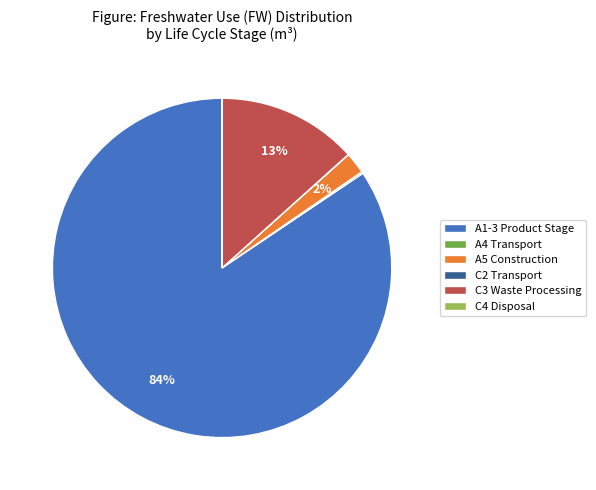

To the nearest percent, what is the average slice percentage?

17%